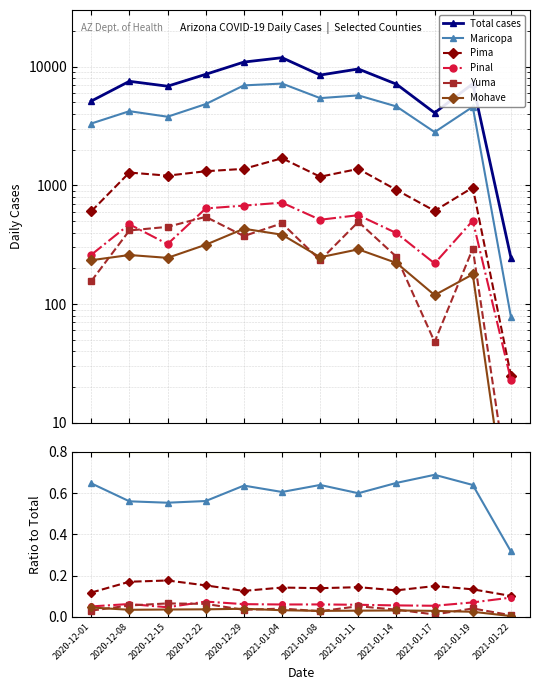

What is the spread (max minus min) of values at 2021-01-14?

7116.0